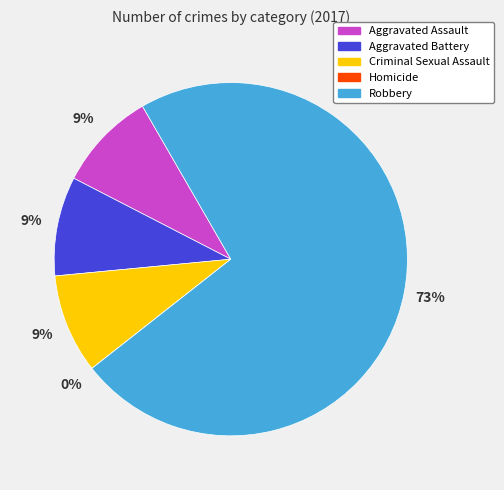

Do Criminal Sexual Assault and Homicide together represent more than half of the pie?

No